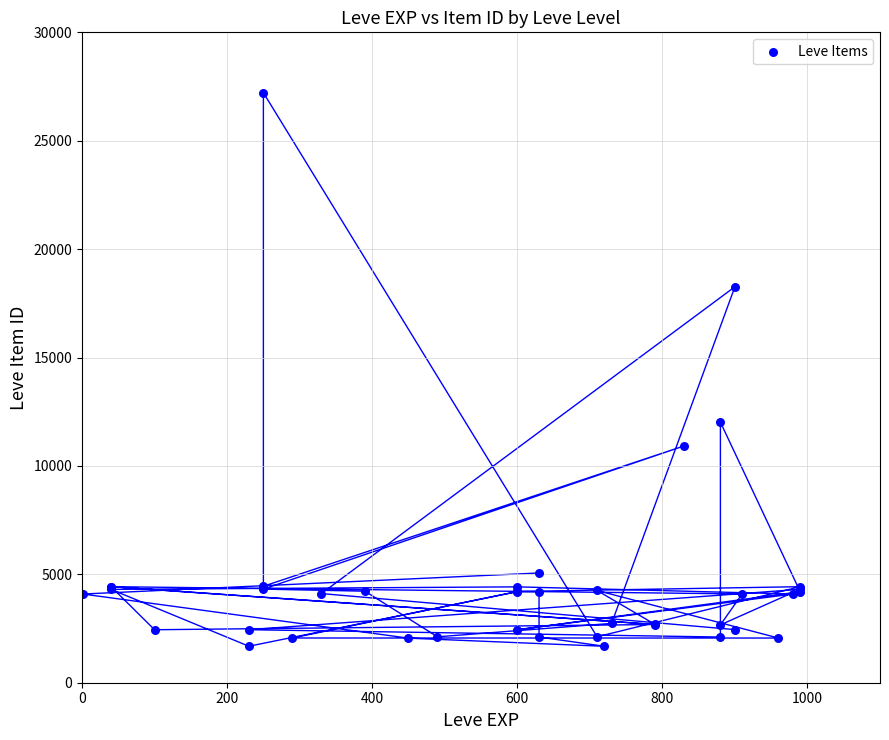

What Y value in the scatter plot is closest to 14448?

12018